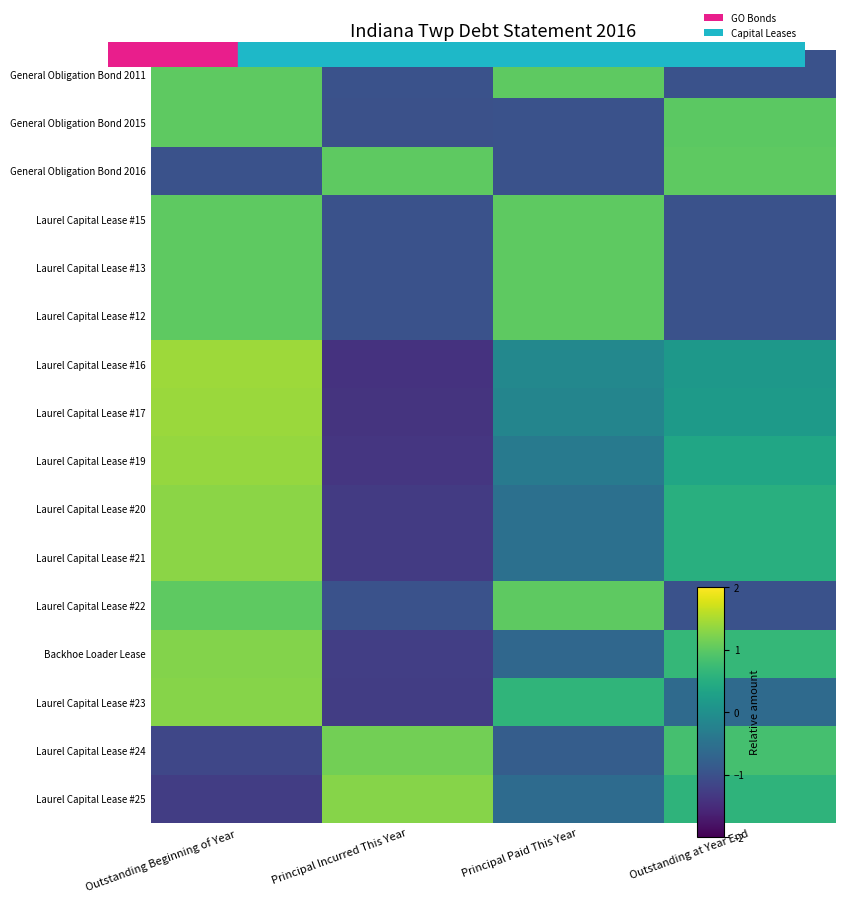

What is the difference between the highest and lowest values at Principal Paid This Year?

2.0